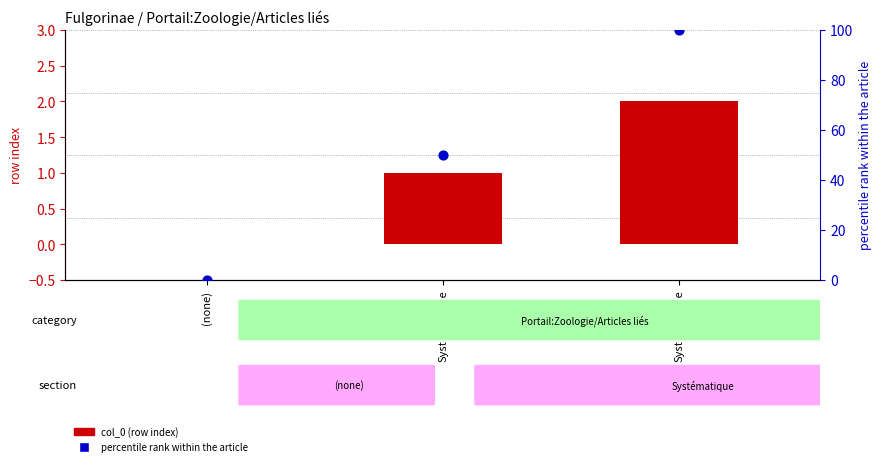

Is the value of col_0 (row index) at Systématique greater than the value of percentile rank within the article at Systématique?

No